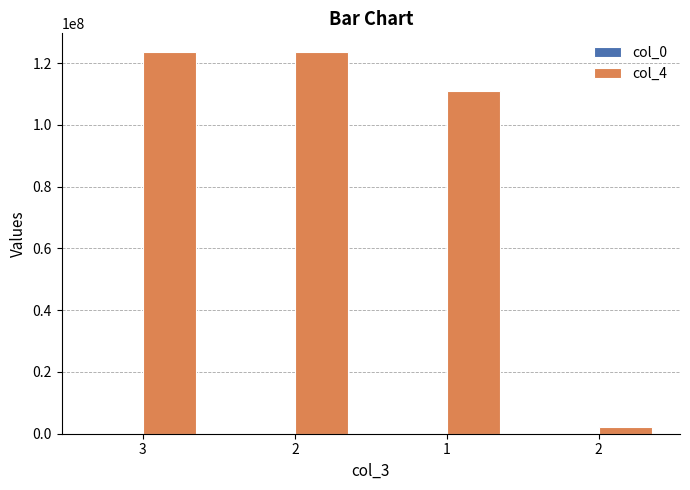

How many groups of bars are there?

4